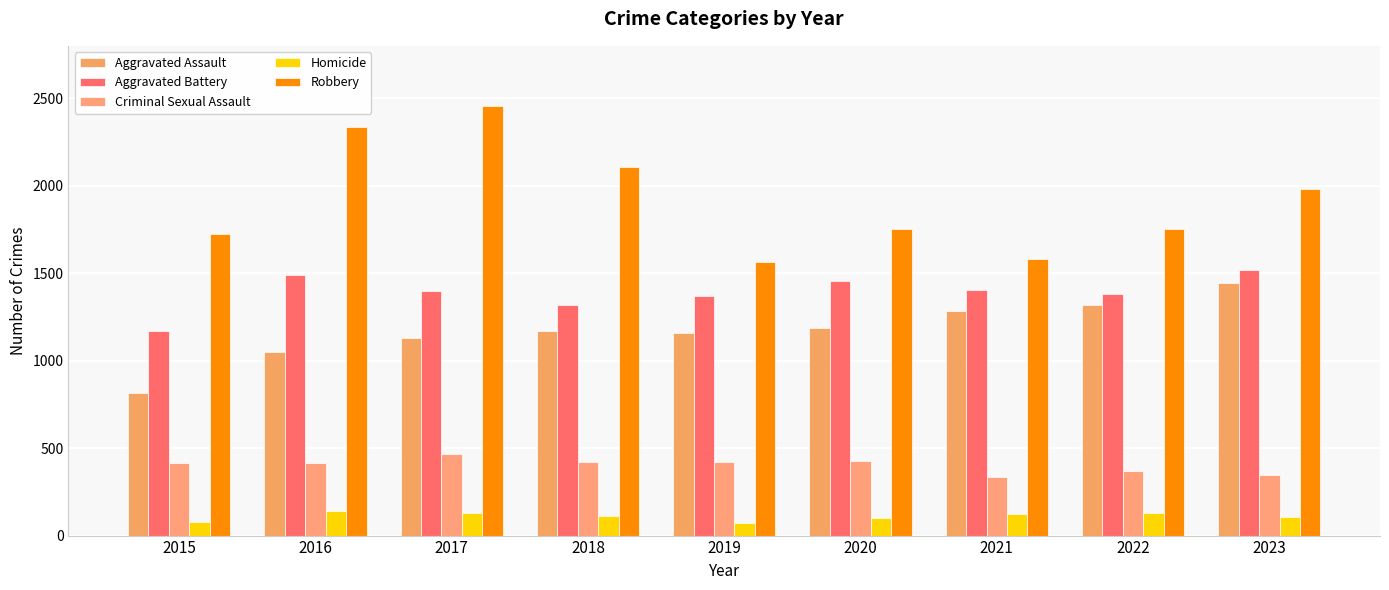

Is it true that Aggravated Battery equals 1405 at 2021?

True